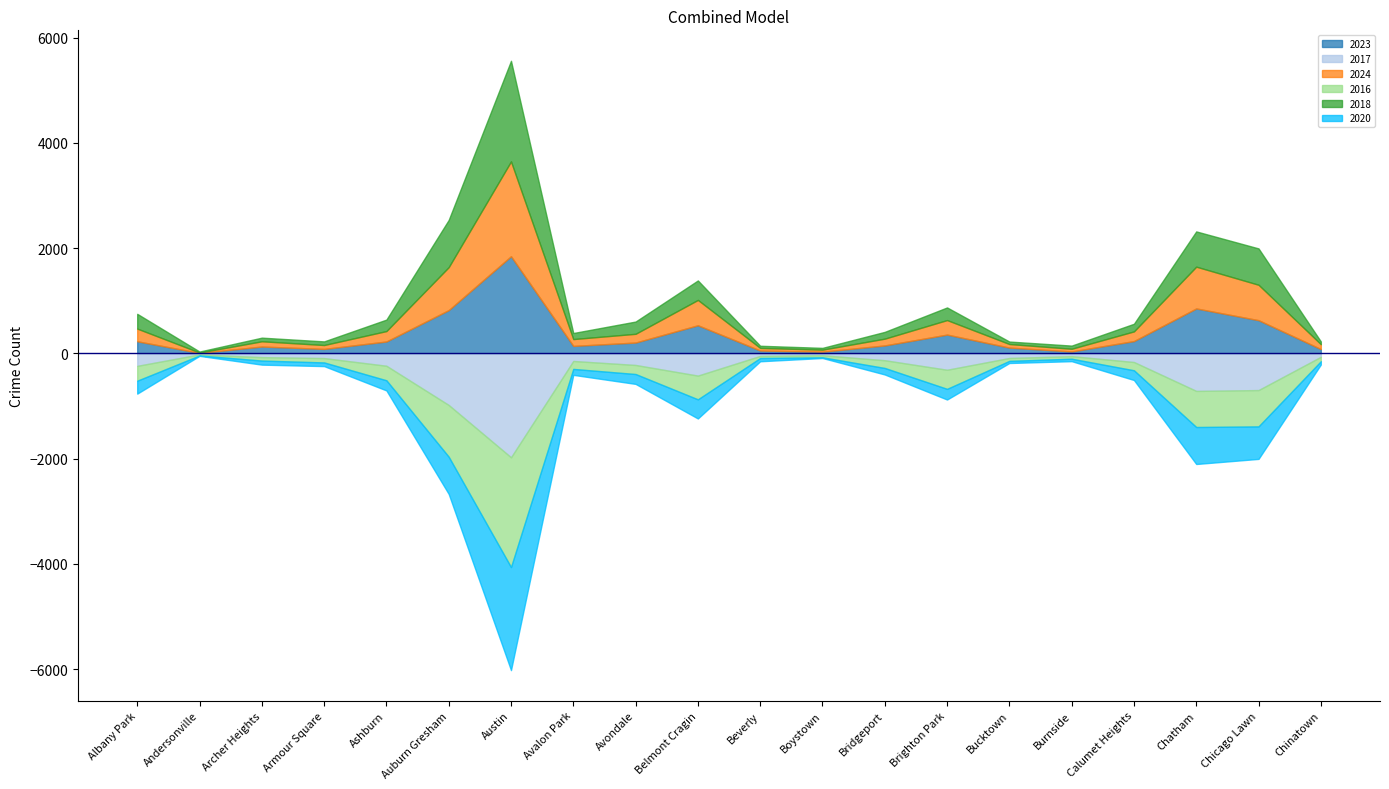

Which category has the highest value across all series?

Austin